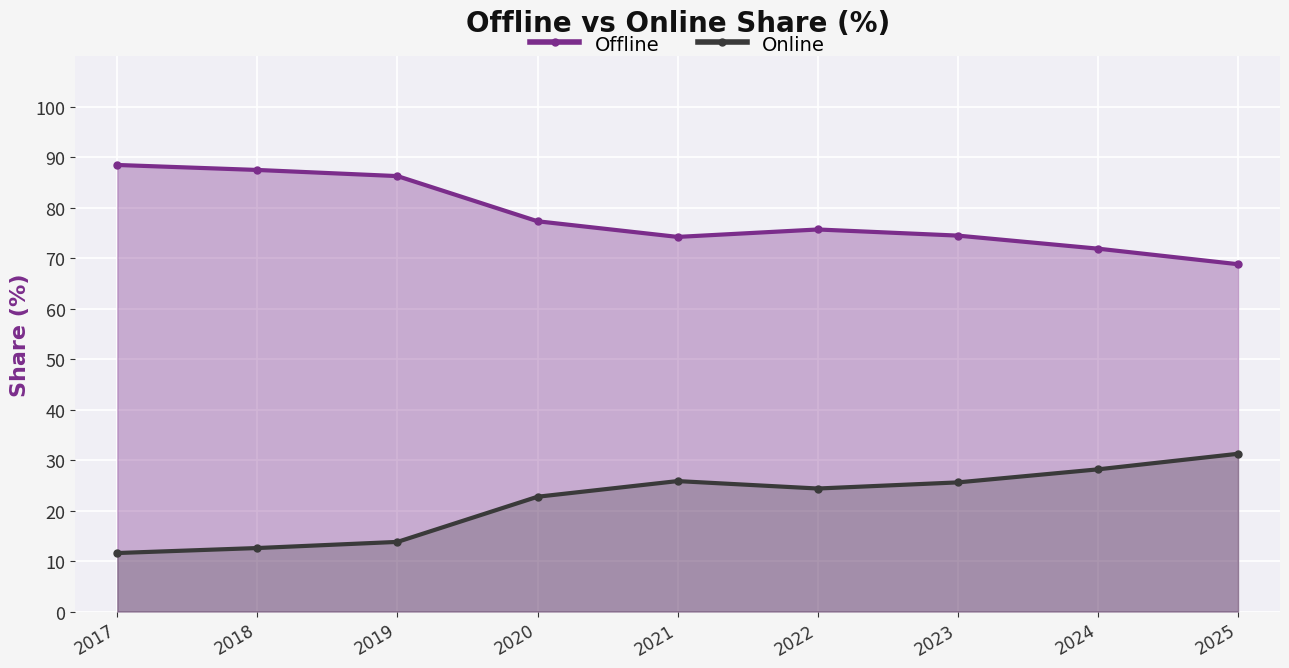

At how many categories does at least one series exceed 25?

9